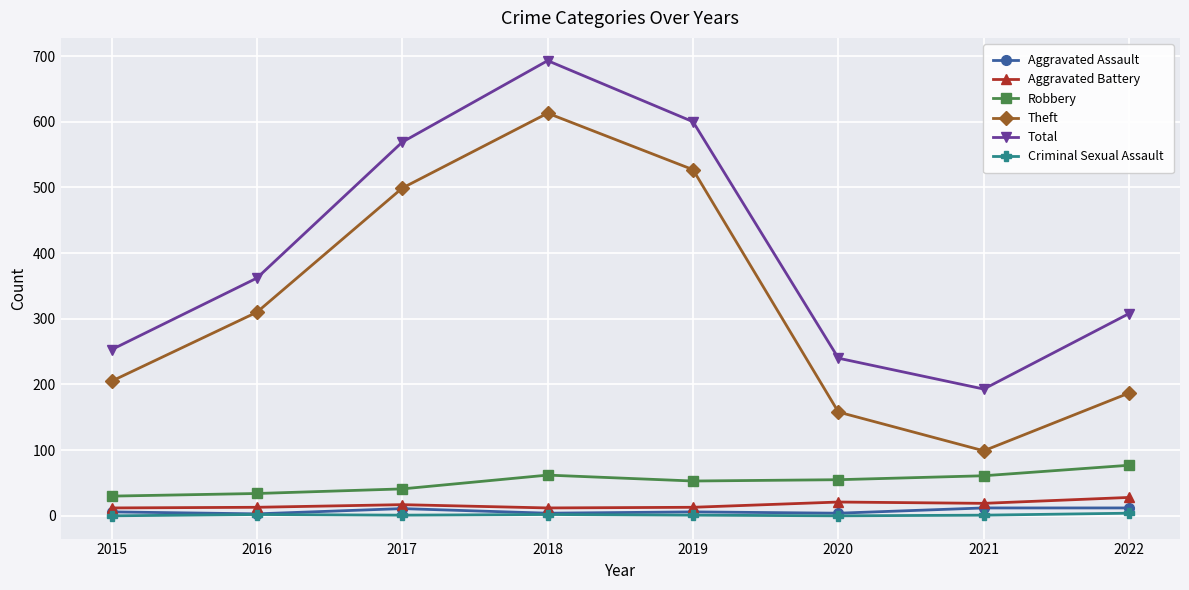

Read the Robbery value at 2018, to the nearest 10.

60